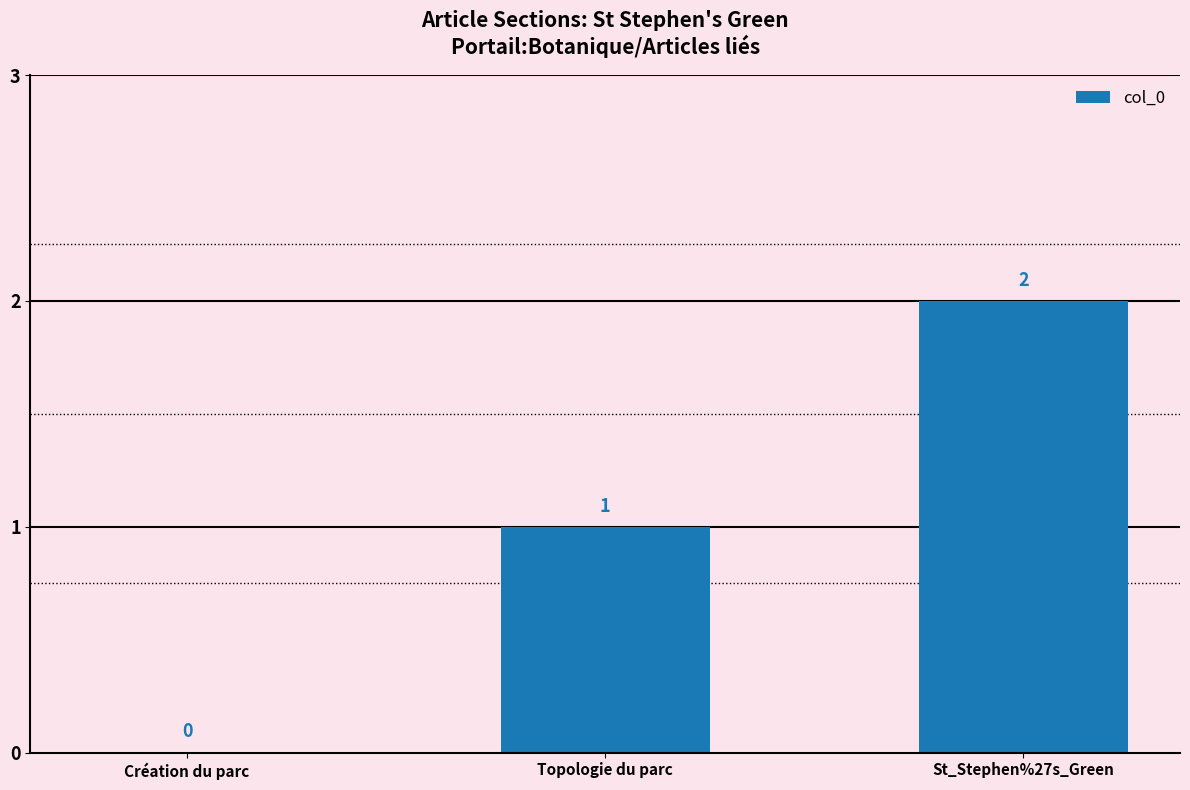

Which has a higher value, Création du parc or Topologie du parc?

Topologie du parc